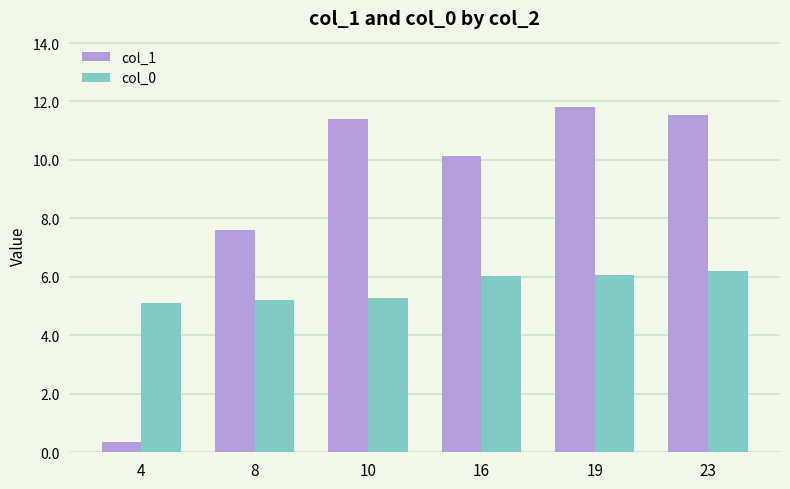

How many groups of bars are there?

6